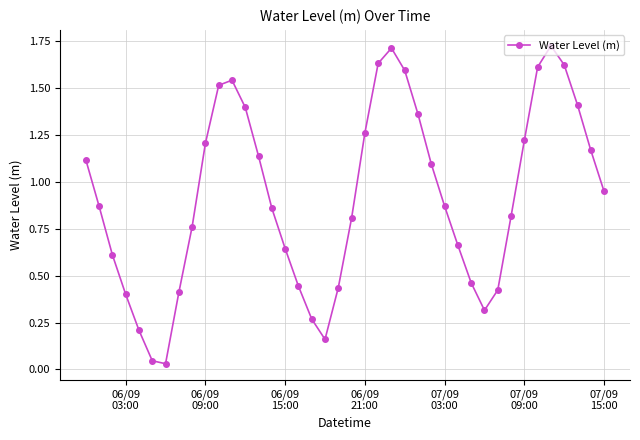

True or false: there are more than 0 points higher than both neighbors.

True